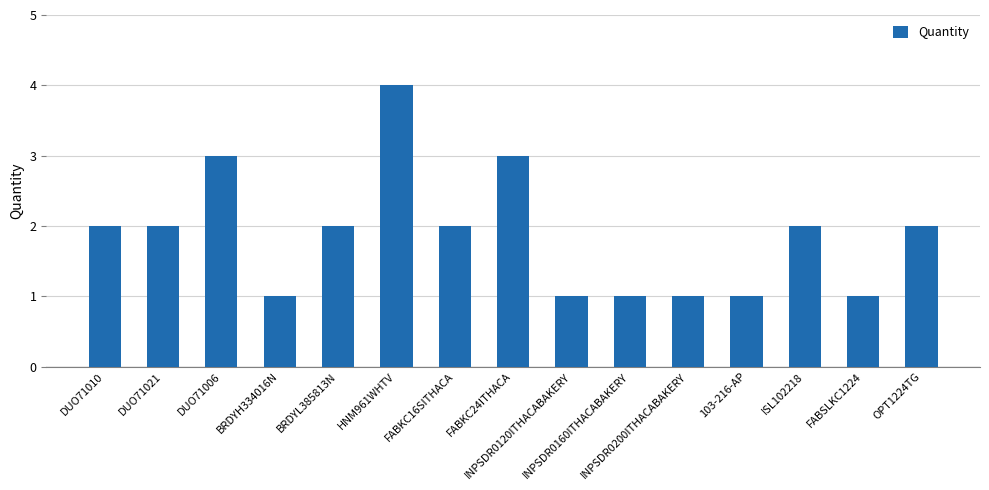

What is the ratio of the value at INPSDR0200ITHACABAKERY to the value at 103-216-AP?

1.0